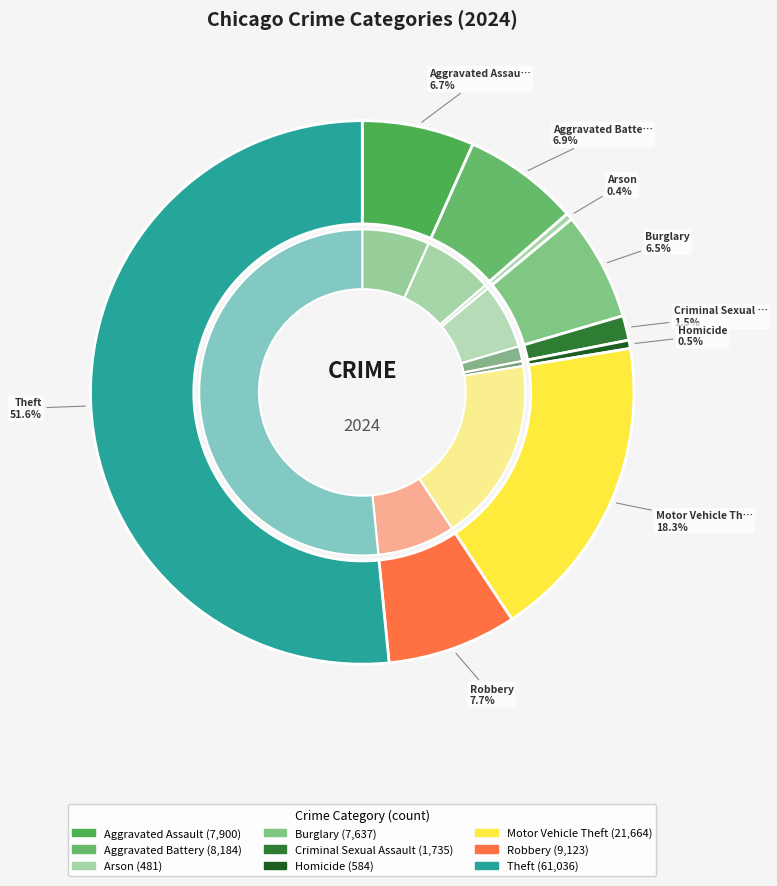

To the nearest percent, what portion does Theft represent?

52%